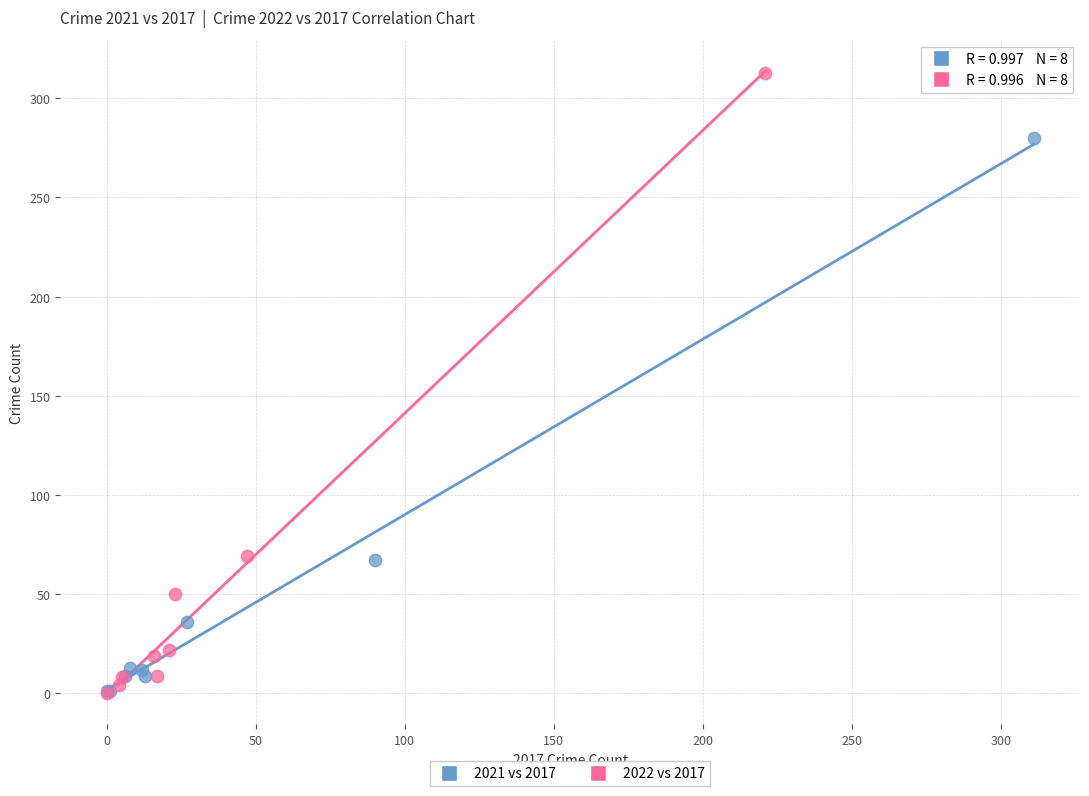

Which series reaches the maximum Y coordinate?

2022 vs 2017